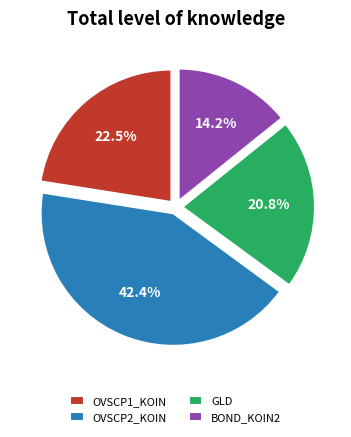

How many segments does this pie chart have?

4